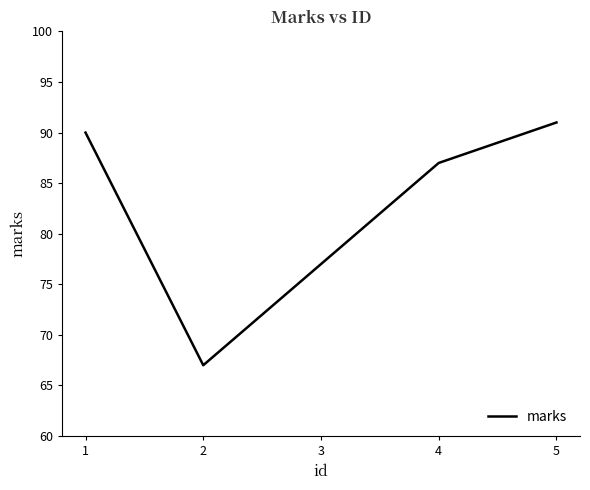

Is it true that the value at 4 is 87?

True